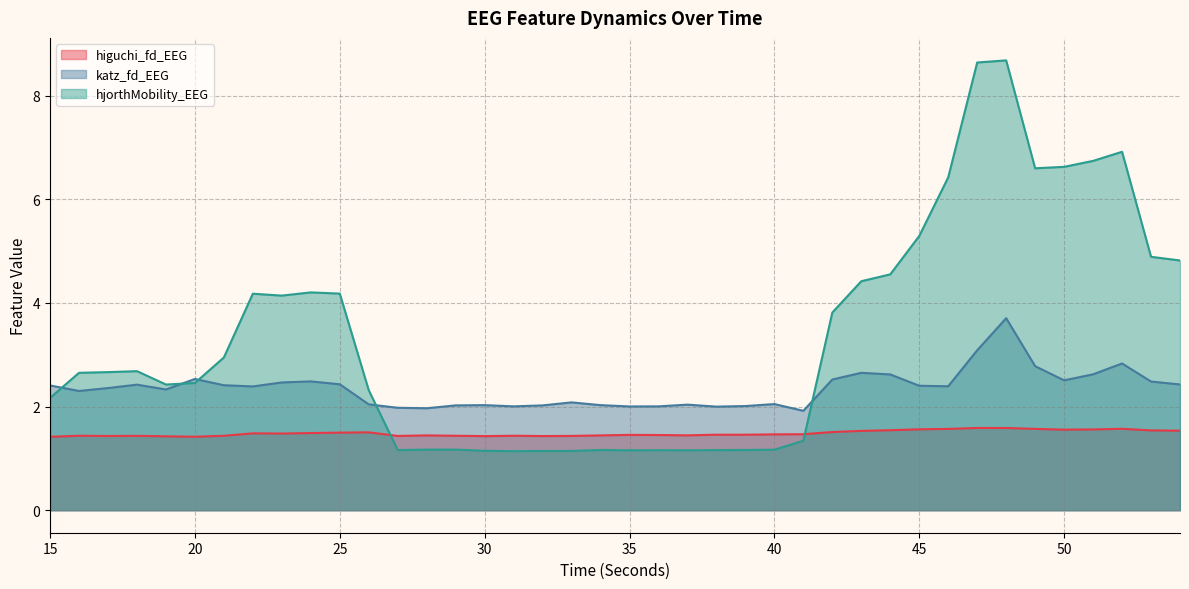

Is it true that katz_fd_EEG equals 3.6 at 46?

False